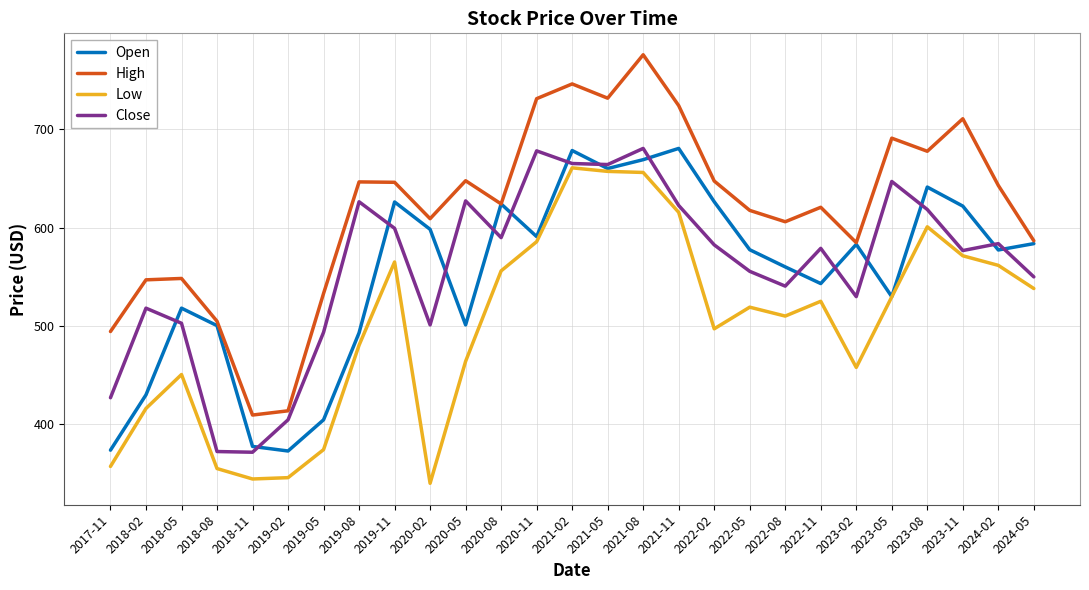

What is the greatest value displayed?

775.7